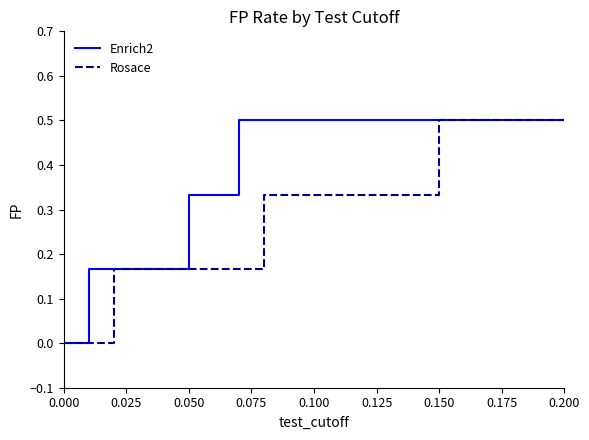

List the series in order of their overall mean, highest first.

Enrich2, Rosace